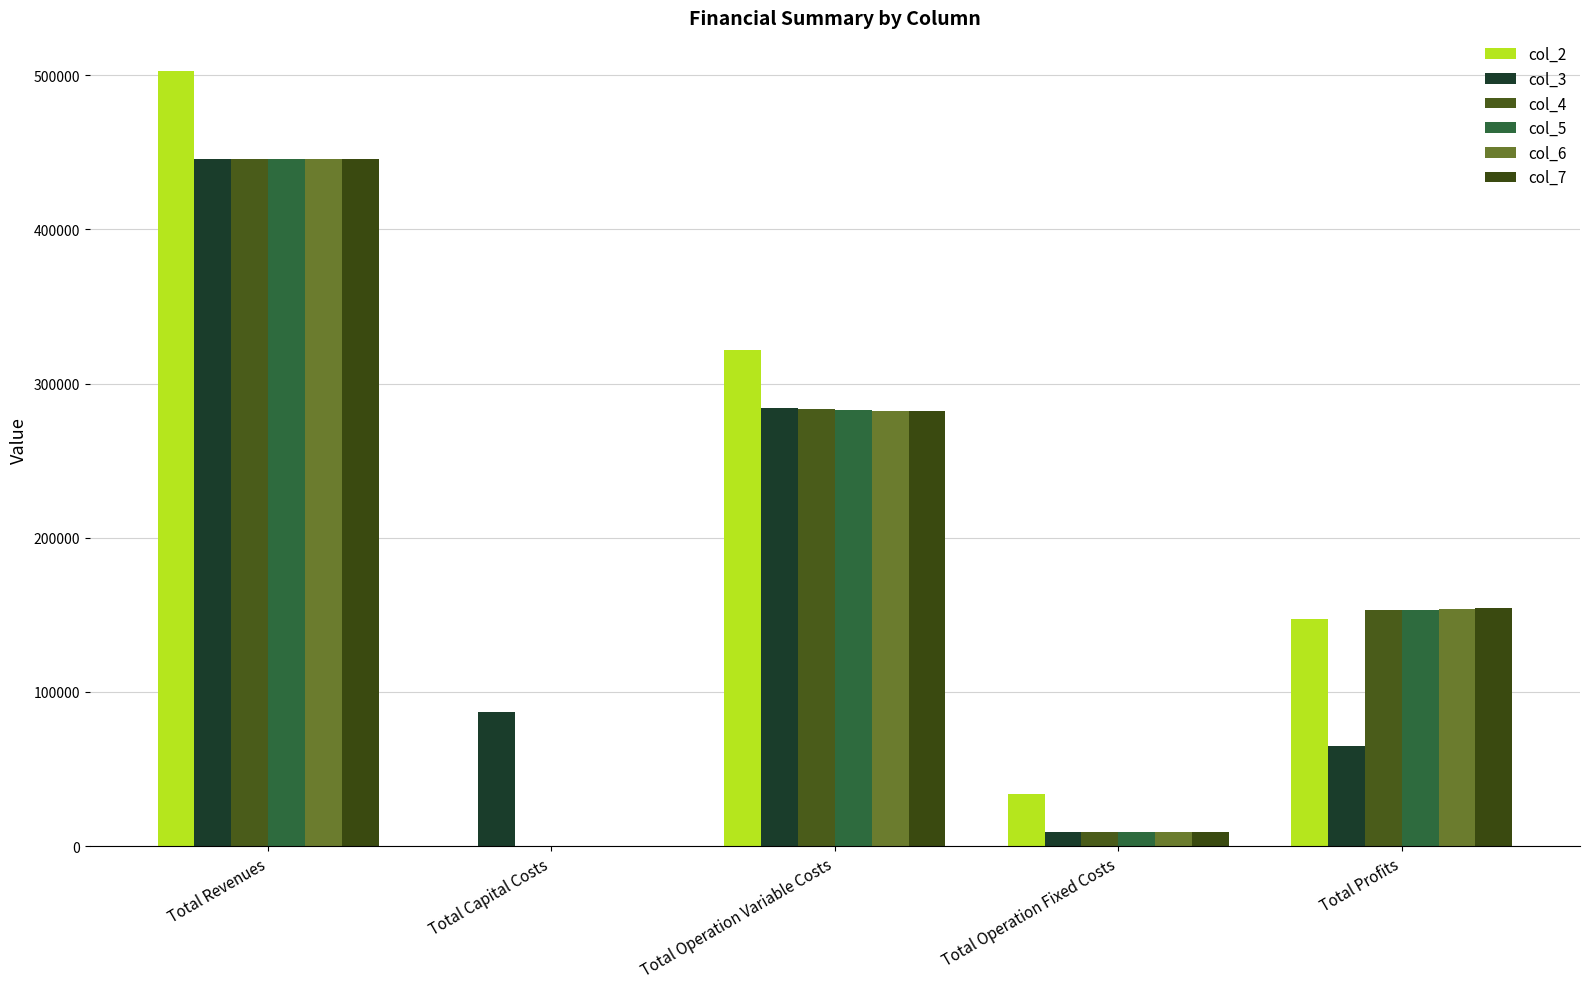

Is the value of col_7 at Total Capital Costs greater than the value of col_5 at Total Operation Fixed Costs?

No